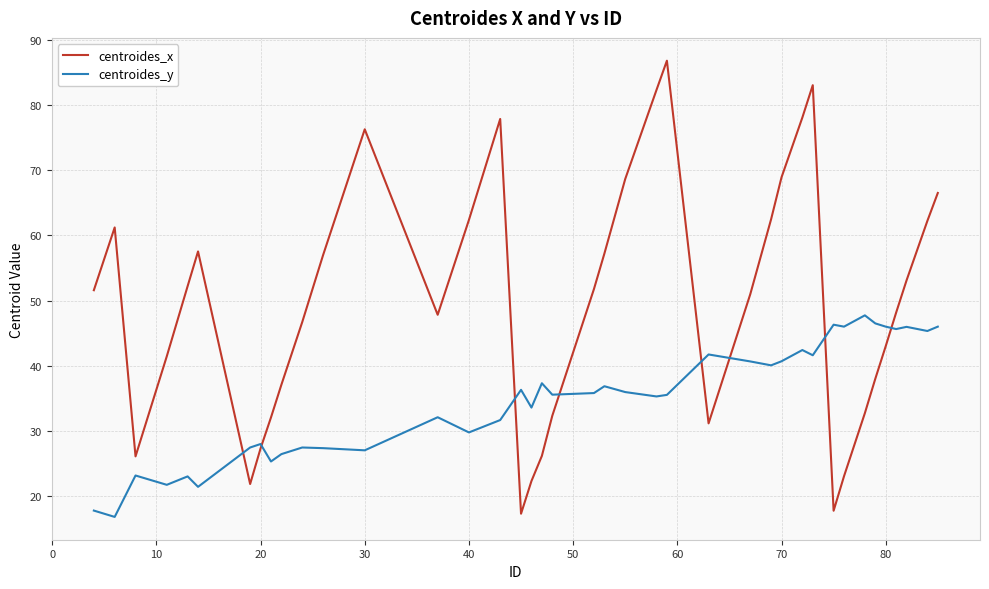

How many intersections are there between centroides_y and centroides_x?

8